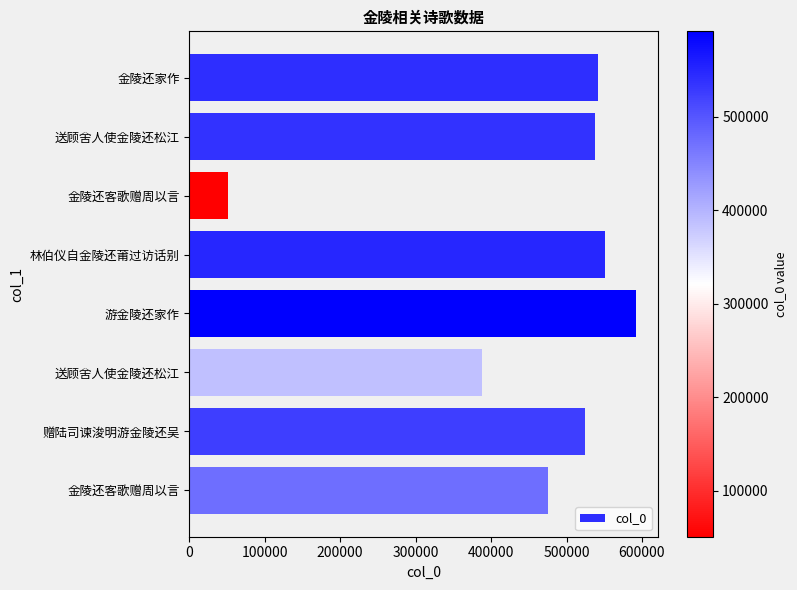

At which category does the chart reach its peak across all series?

游金陵还家作